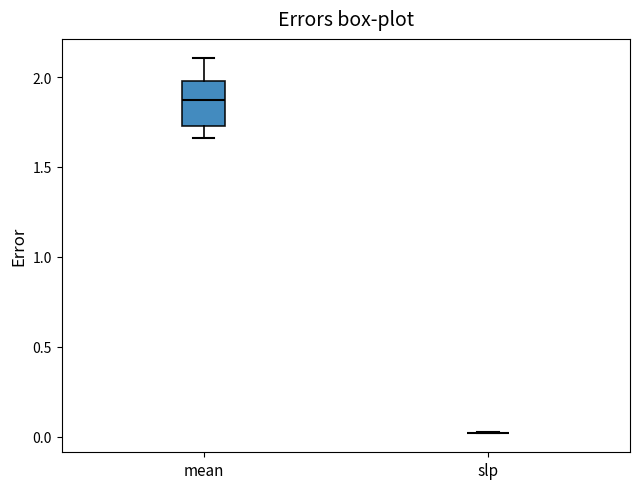

Reading left to right, transcribe this box plot: for each box, give where its median line is, the range the box spans, and where its two whiskers end, as read against the y-axis. The values are not printed on the chart, so give them approximately, as read against the axis.

mean: median 1.85, box 1.75 to 2.00, whiskers 1.65 to 2.10
slp: box collapsed to a line at 0.00, whiskers 0.00 to 0.00